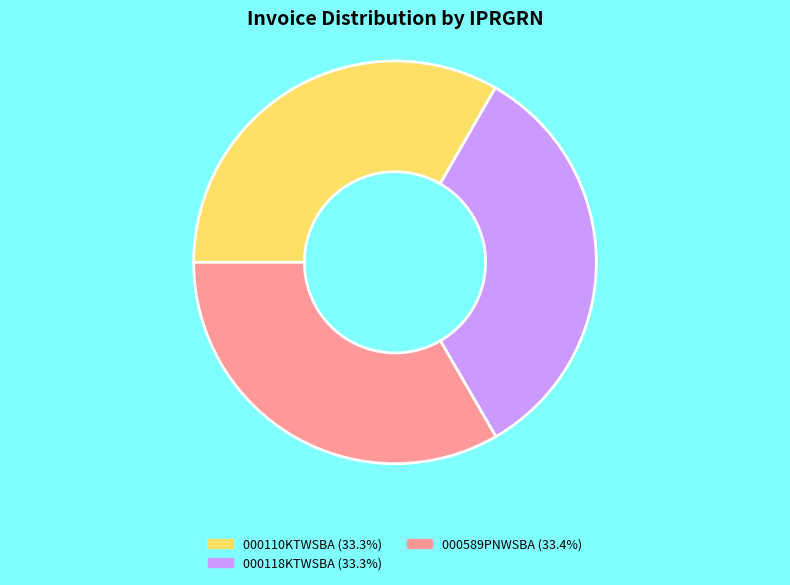

Do 000589PNWSBA and 000118KTWSBA together represent more than half of the pie?

Yes